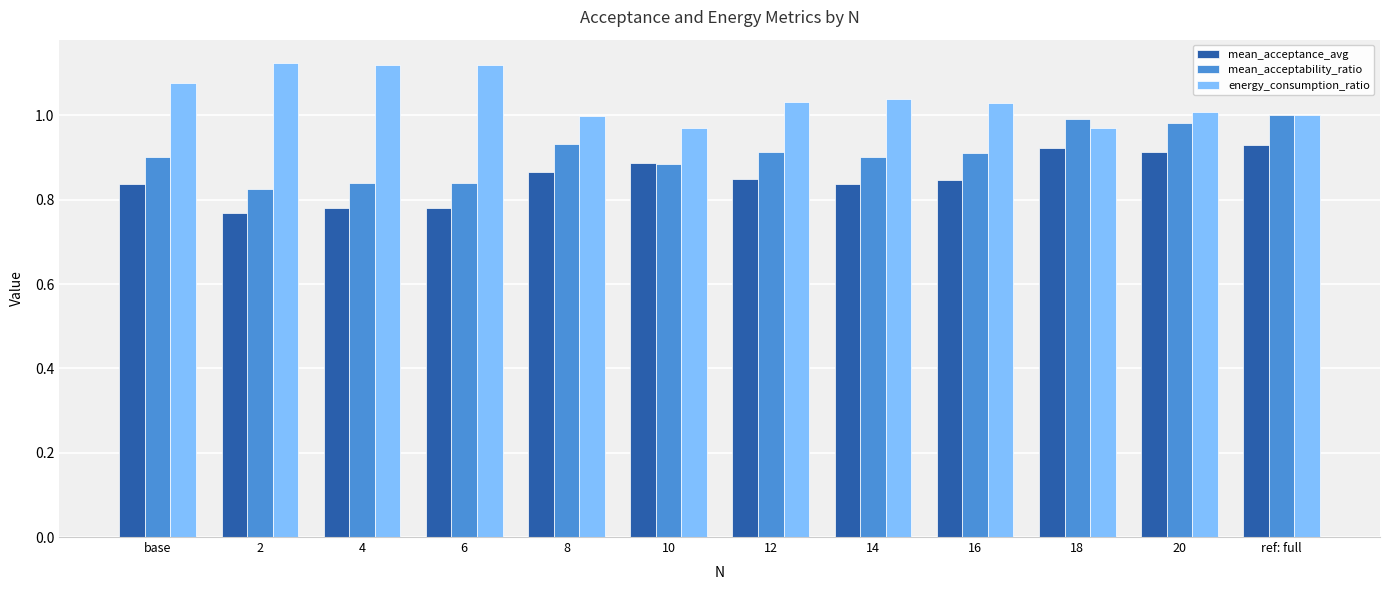

What is the sum of all energy_consumption_ratio values?

12.5